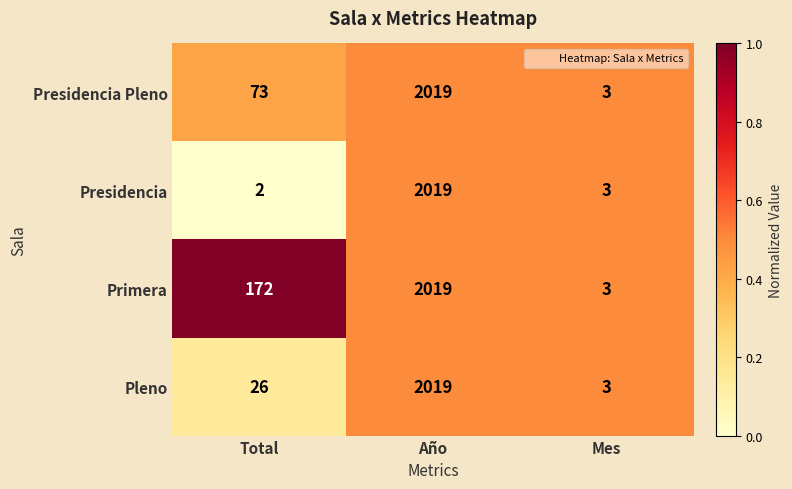

Which series has the largest total across all categories?

Primera